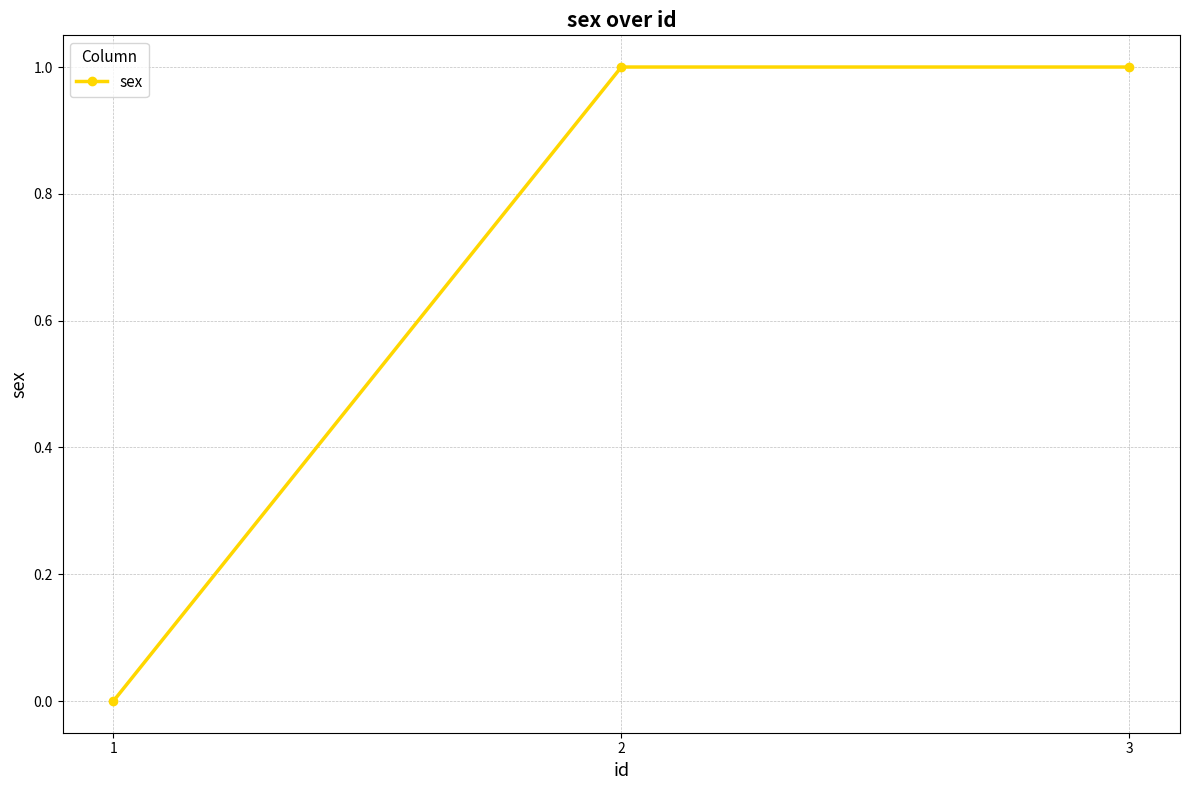

Is it true that the value at 1 is -1?

False